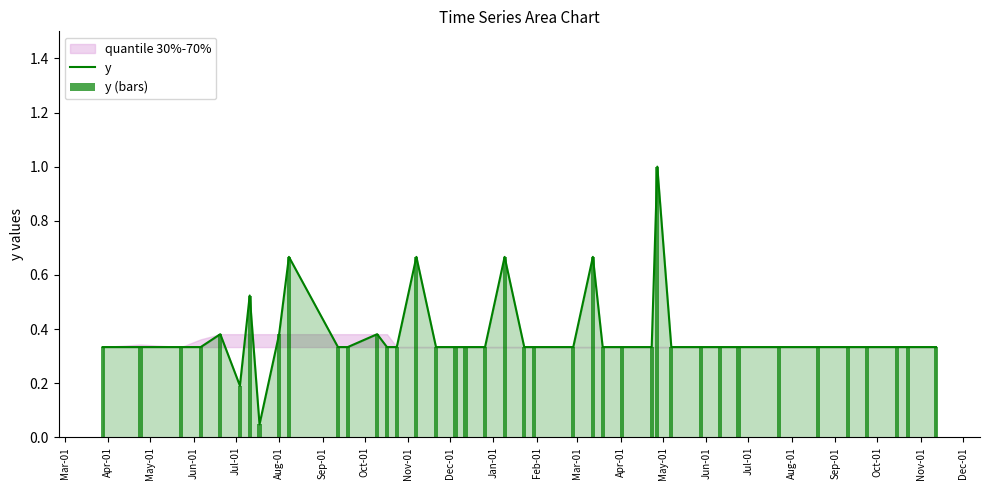

Which series has the largest range (max minus min)?

y